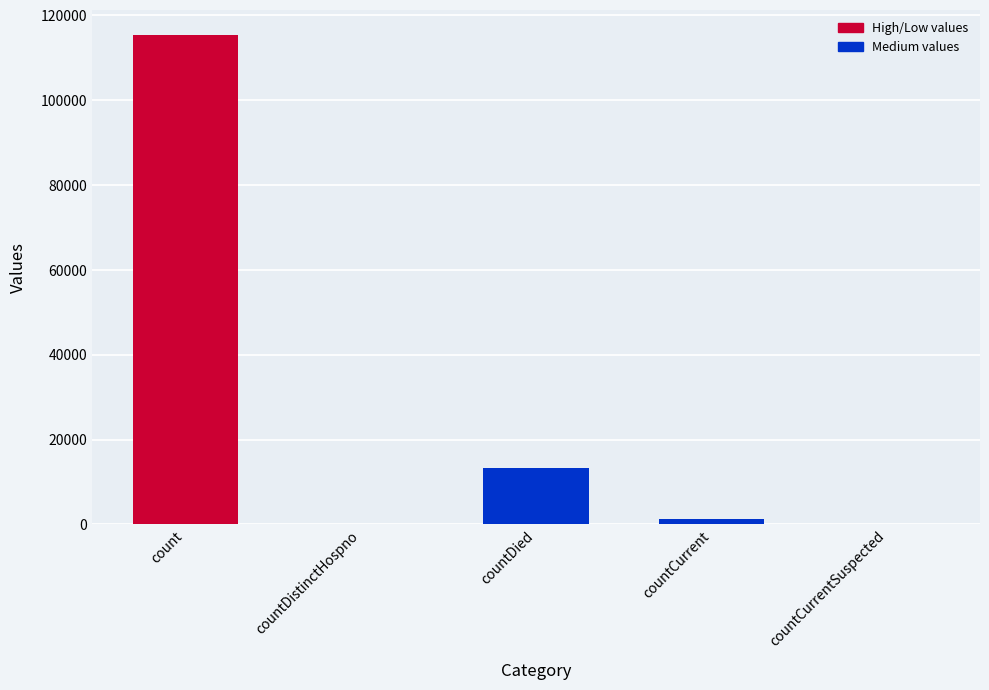

What is the sum of all values?

130105